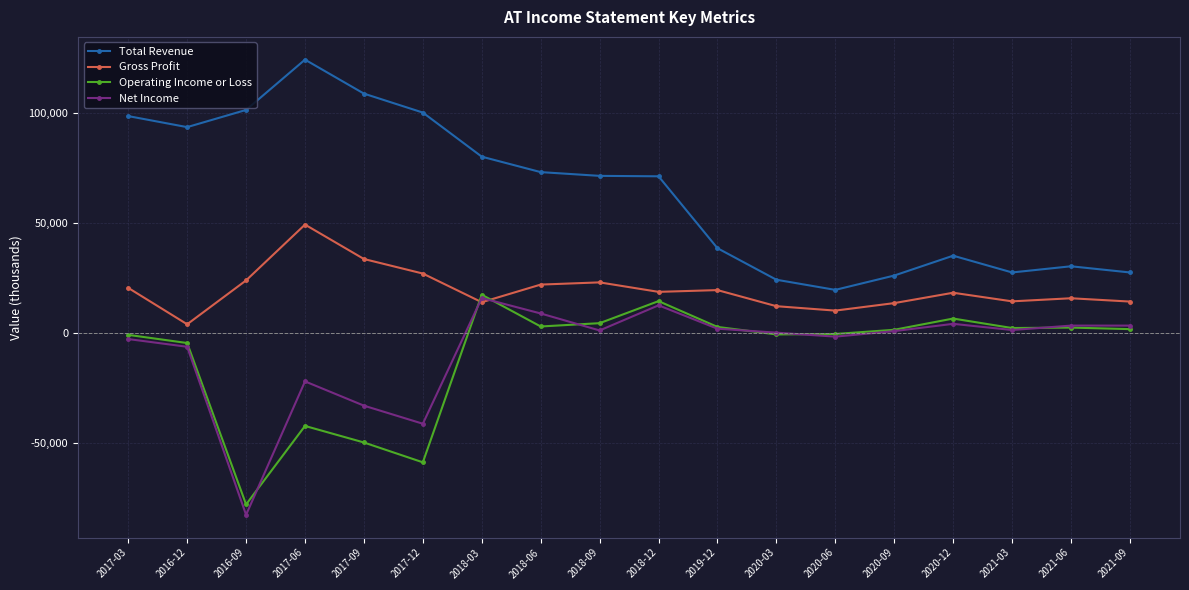

Count the number of data series in this chart.

4